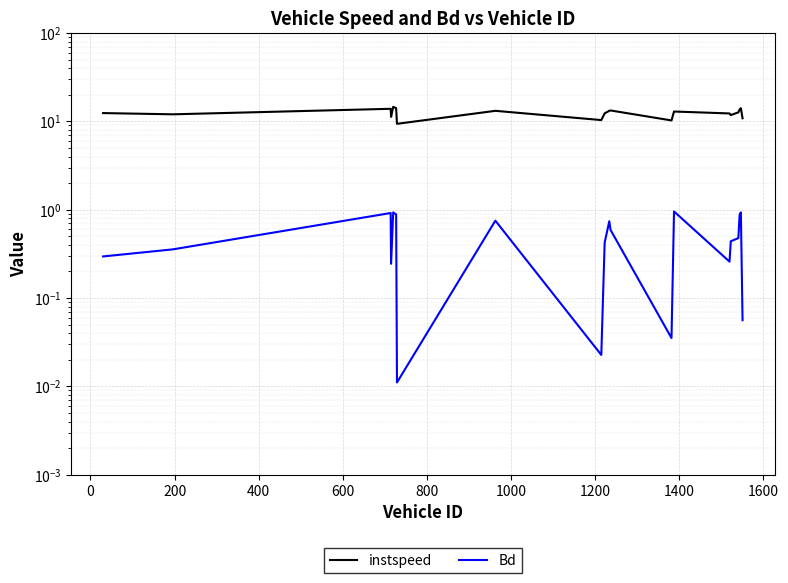

Which series has the largest total across all categories?

instspeed